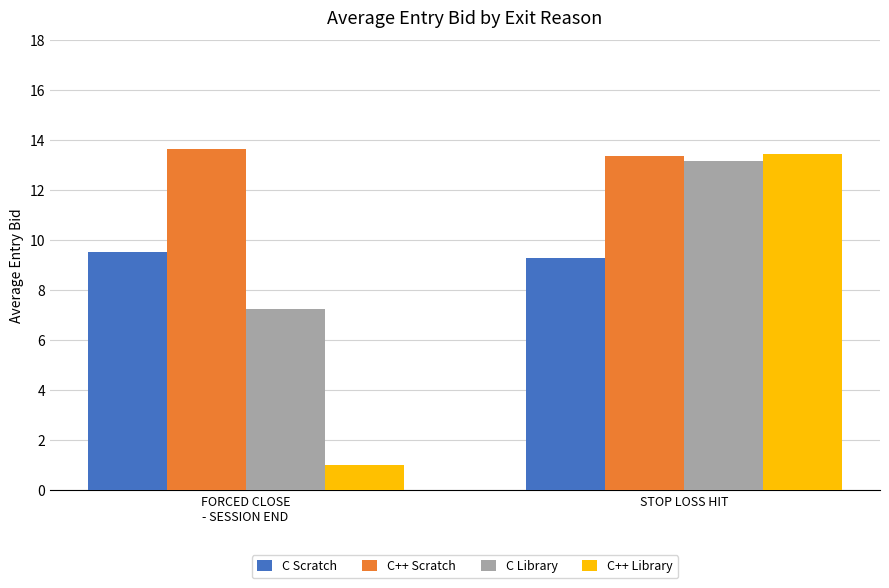

What is the value of the C Scratch bar at the 2nd from the left?

9.3